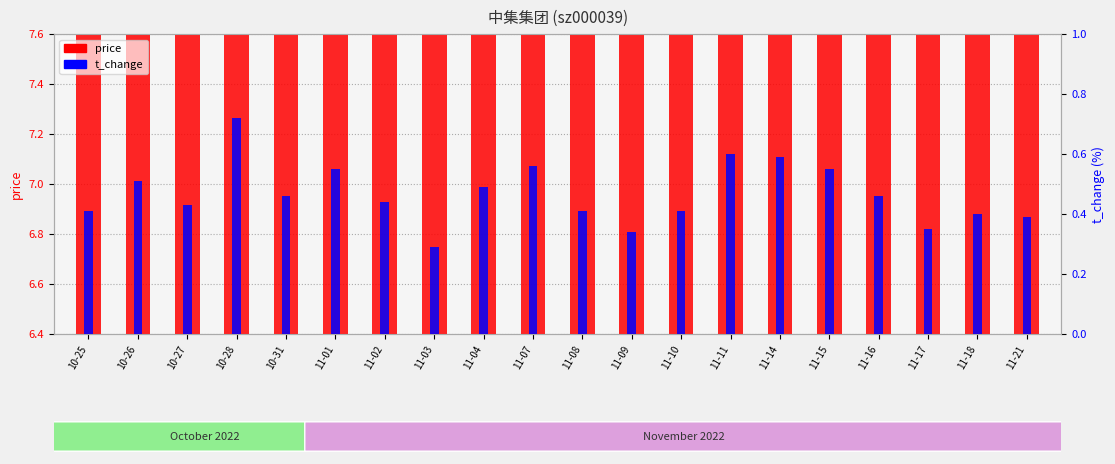

Which series has the largest range (max minus min)?

price